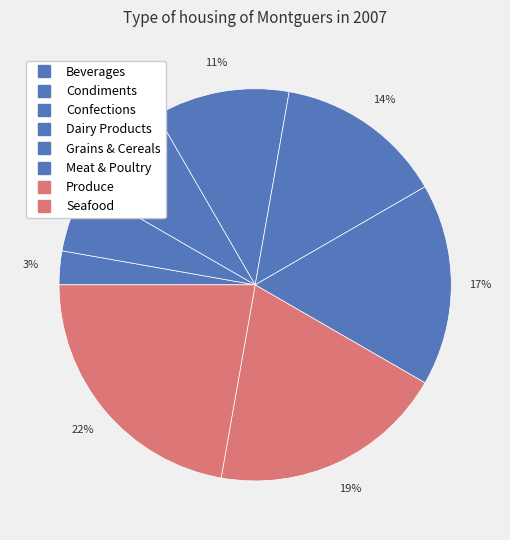

Rank the categories by value from lowest to highest.

Beverages, Condiments, Confections, Dairy Products, Grains & Cereals, Meat & Poultry, Produce, Seafood